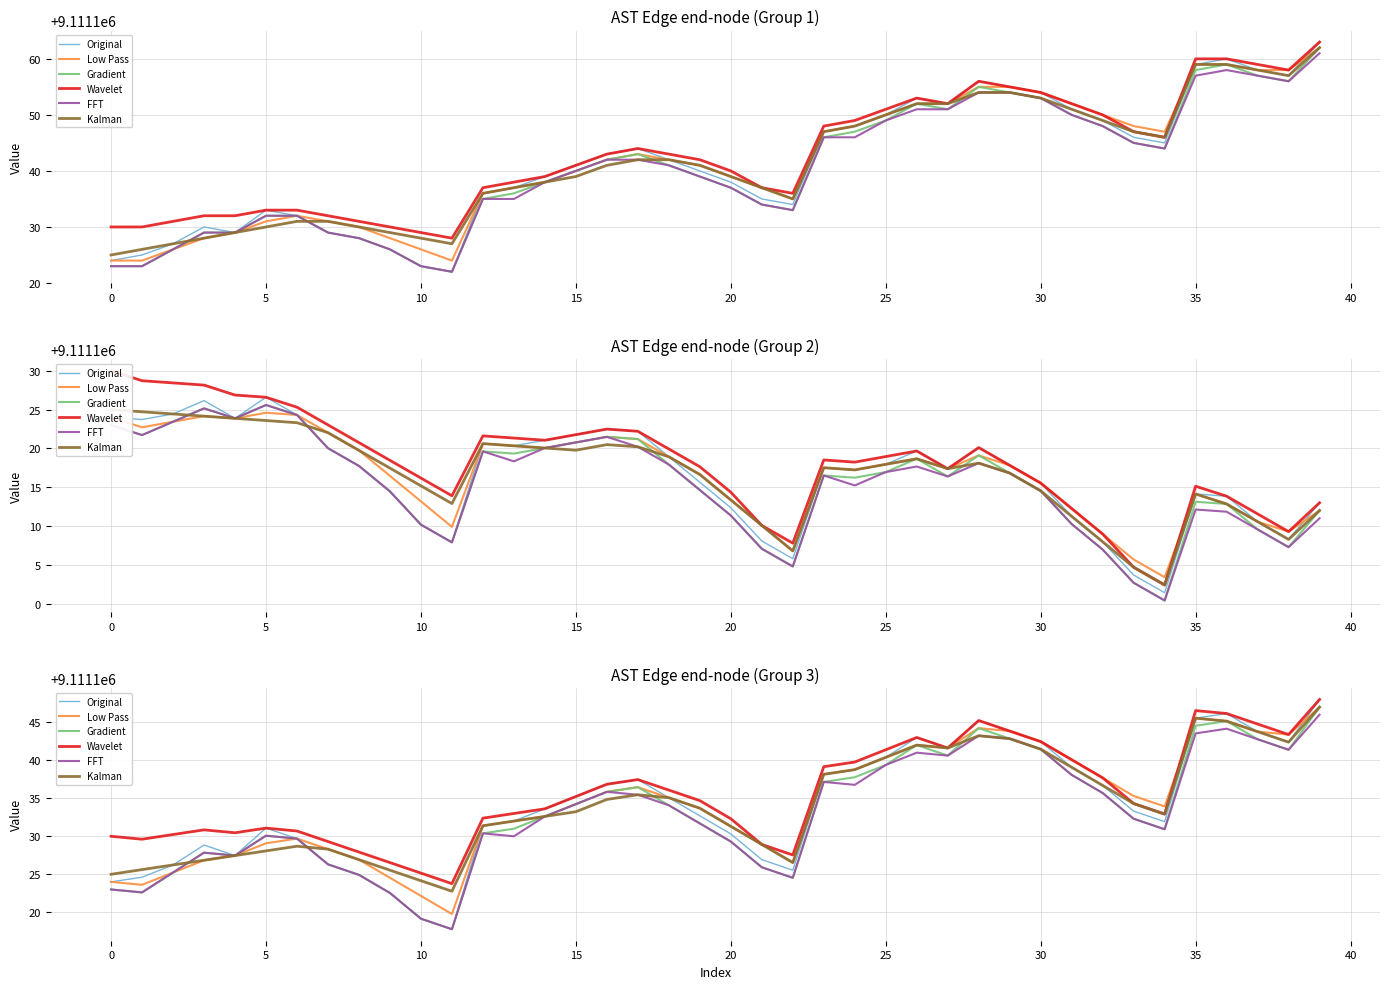

The value of Original at 35 is 9111145.5. True or false?

True